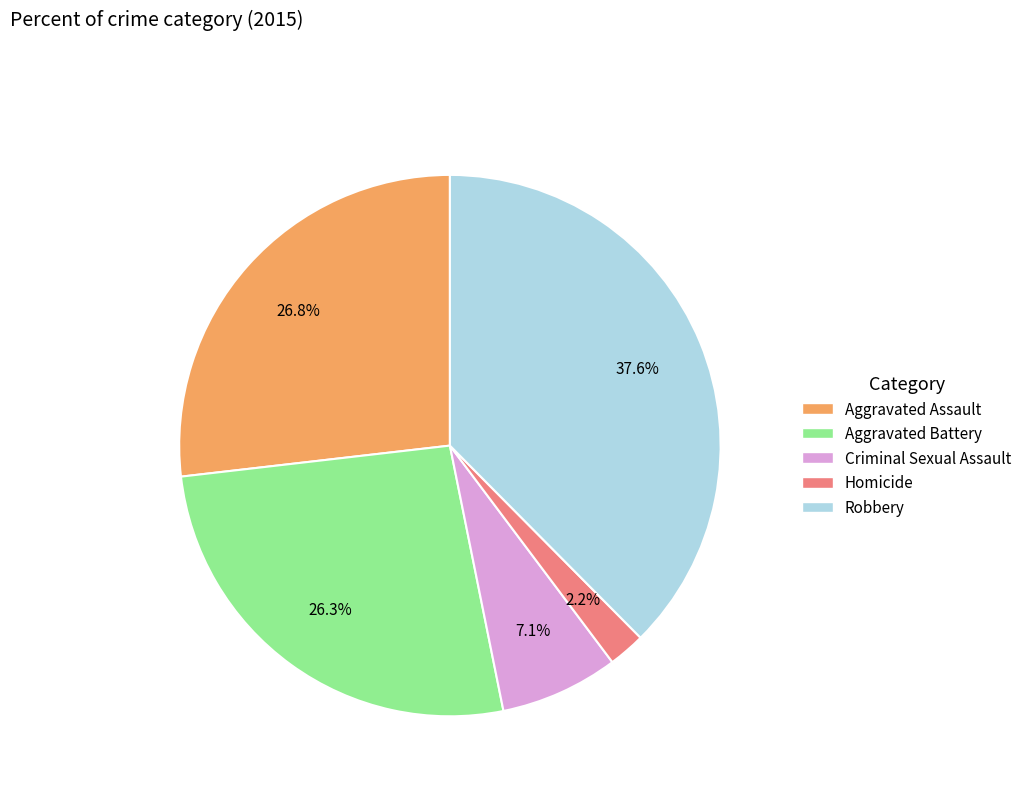

What is the ratio of the value at Criminal Sexual Assault to the value at Aggravated Assault?

0.3